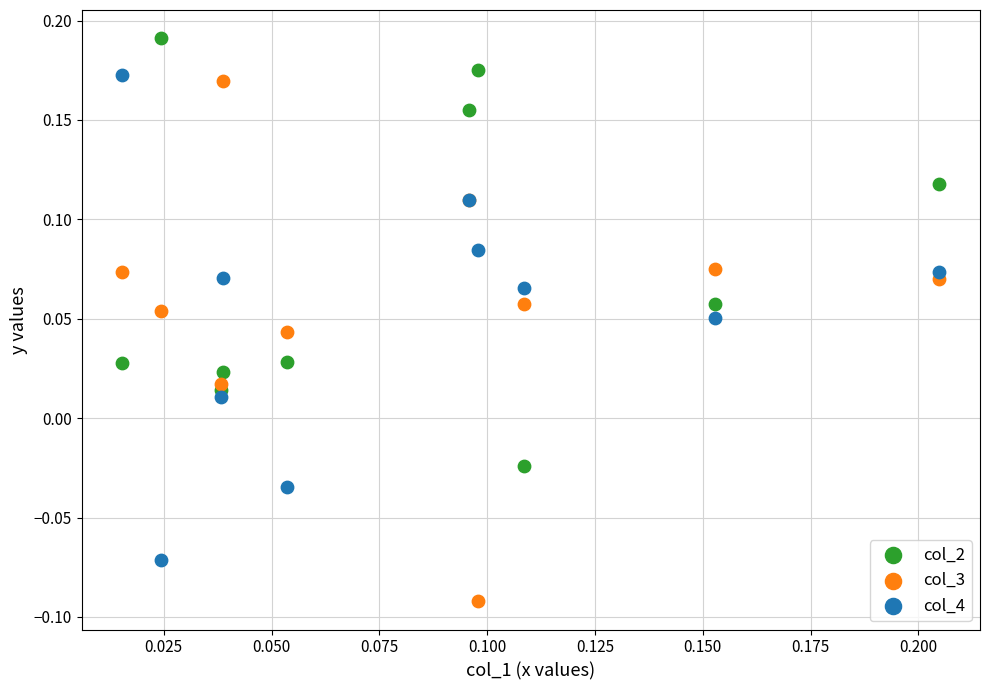

Which series reaches the minimum Y coordinate?

col_3